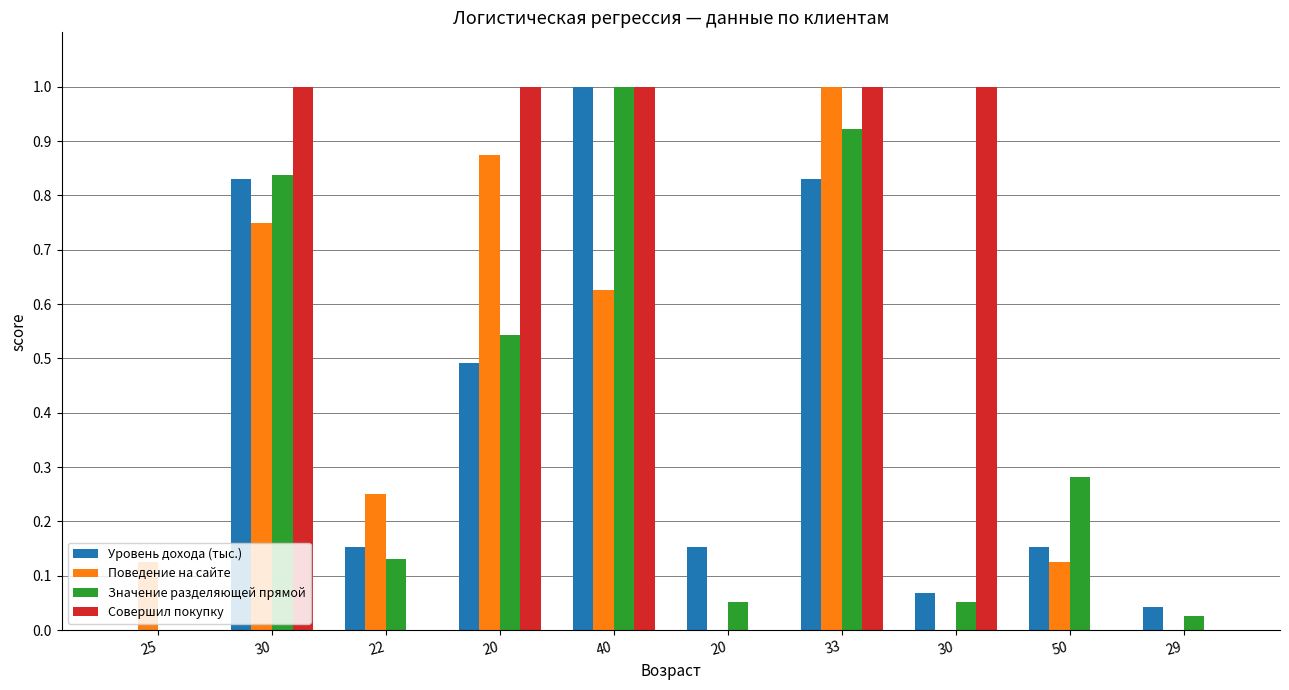

Between 25 and 20, which series saw the biggest shift?

Совершил покупку